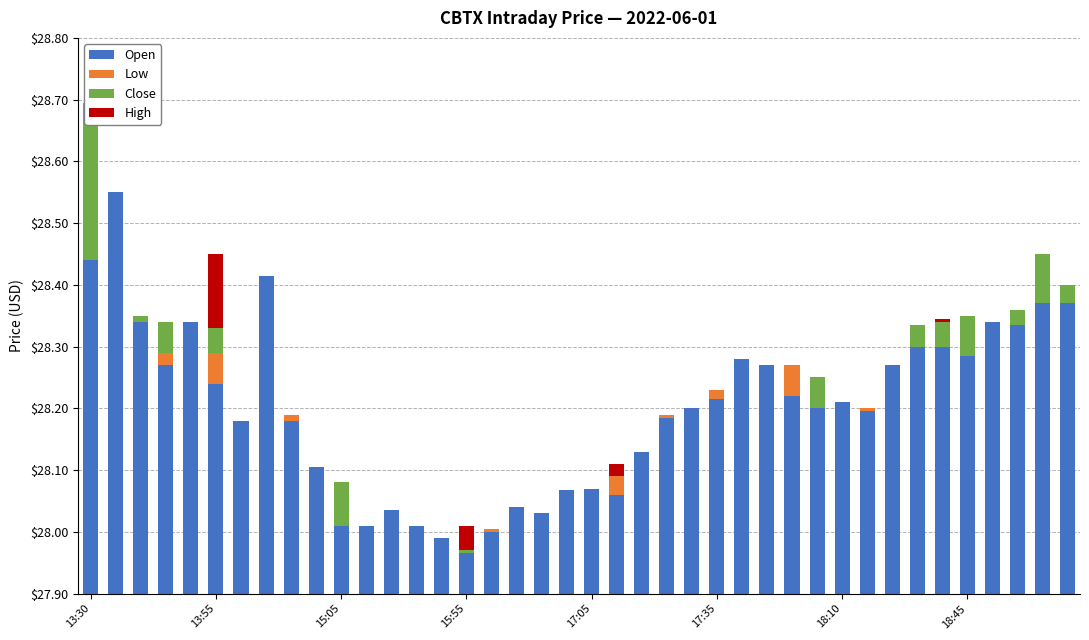

How many series are shown in this chart?

4